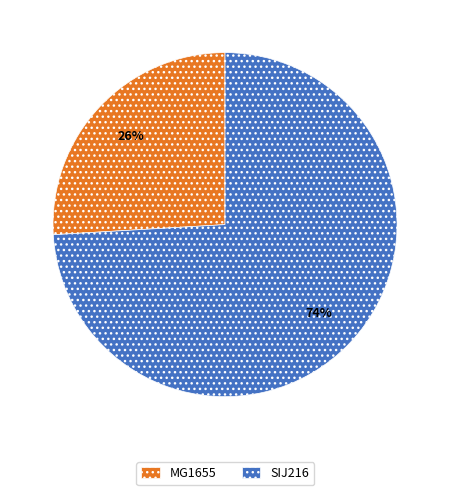

Combined, do MG1655 and SIJ216 account for over 50%?

Yes